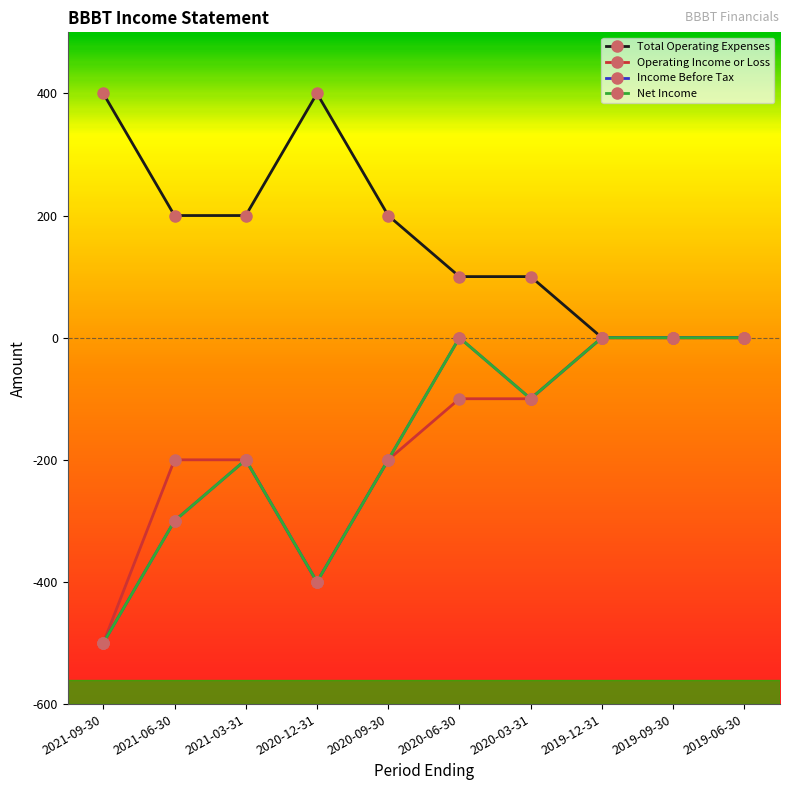

Which series changed the most between 2021-06-30 and 2020-06-30?

Income Before Tax